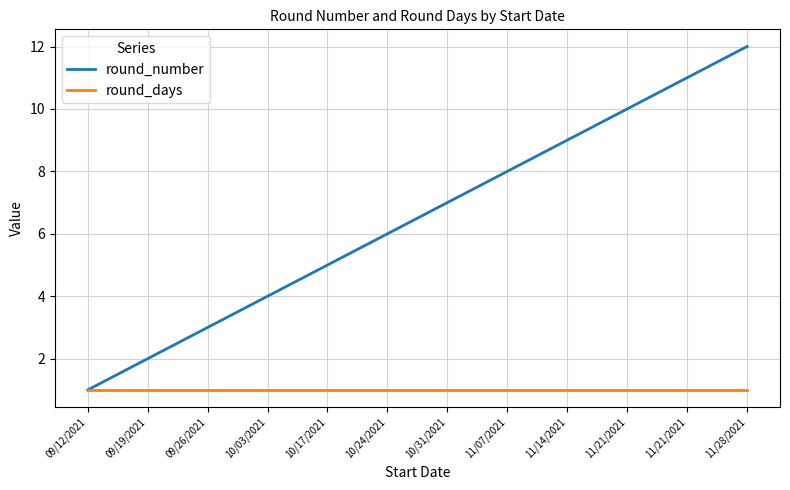

Reading right to left, transcribe all the data shown in this chart.

round_number: 12	11	10	9	8	7	6	5	4	3	2	1
round_days: 1	1	1	1	1	1	1	1	1	1	1	1